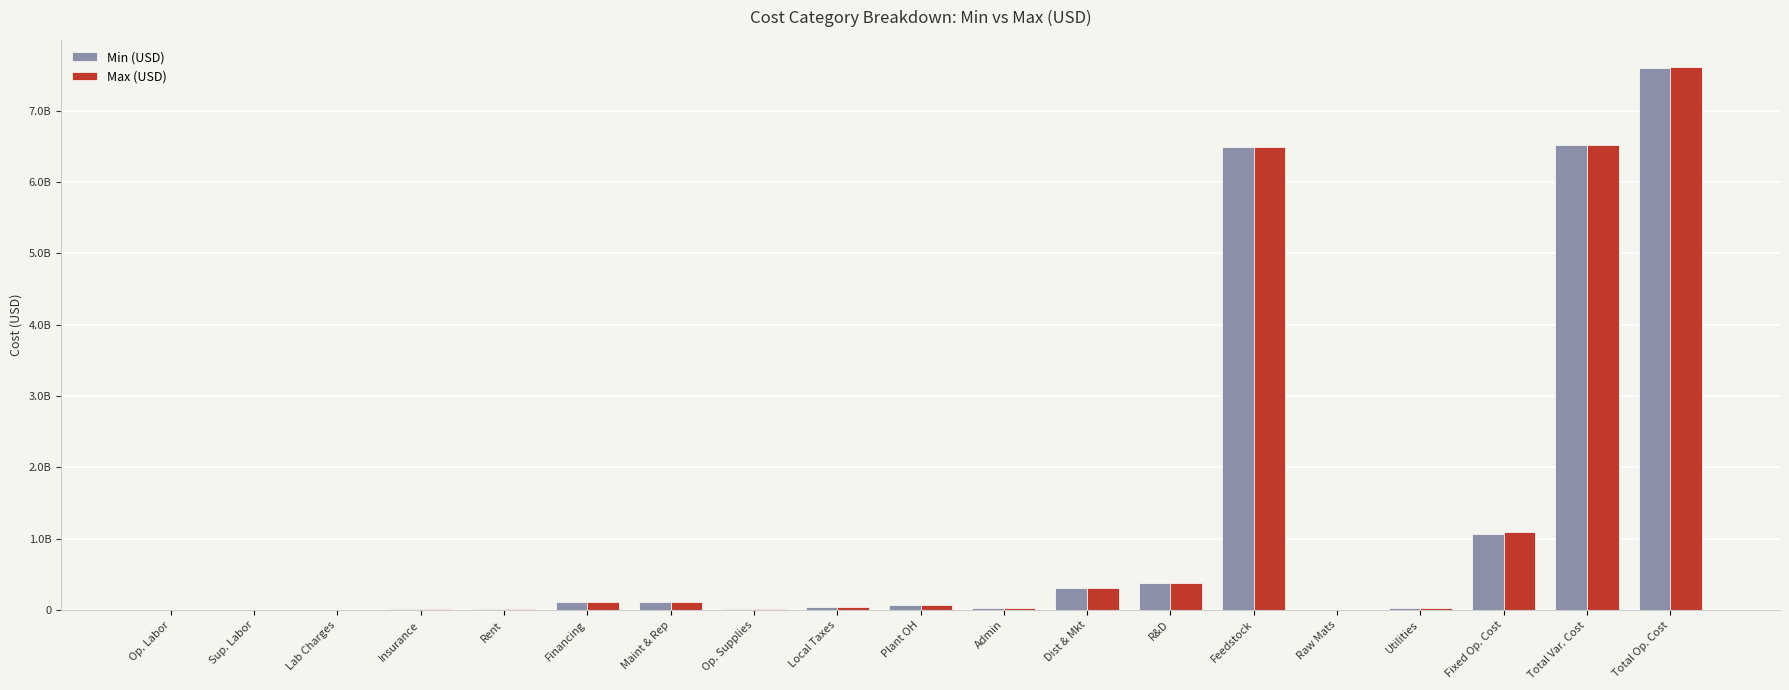

Are the bars horizontal?

No